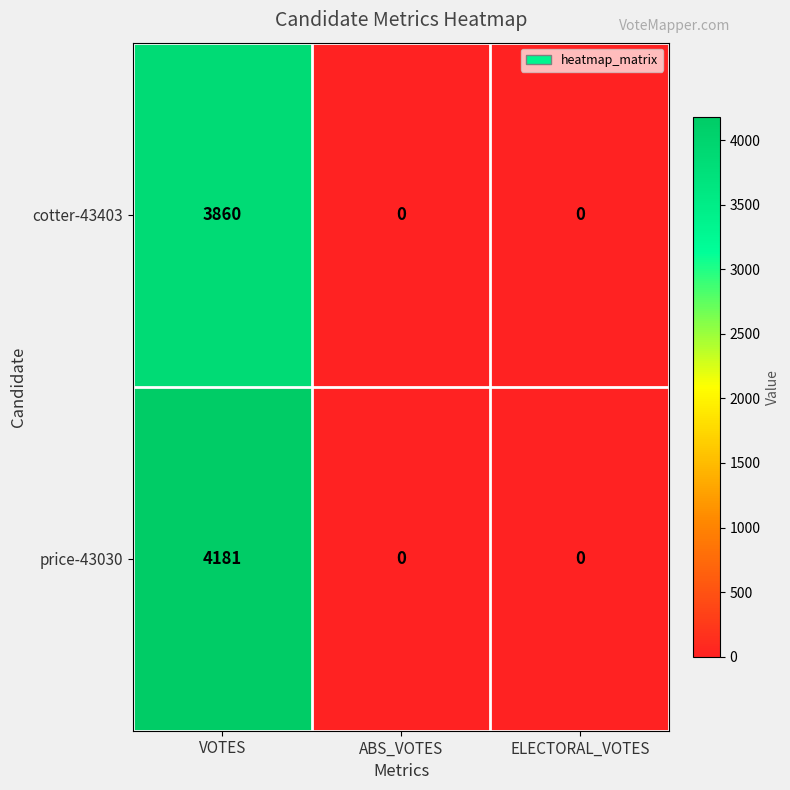

Is it true that price-43030 equals 4181 at VOTES?

True